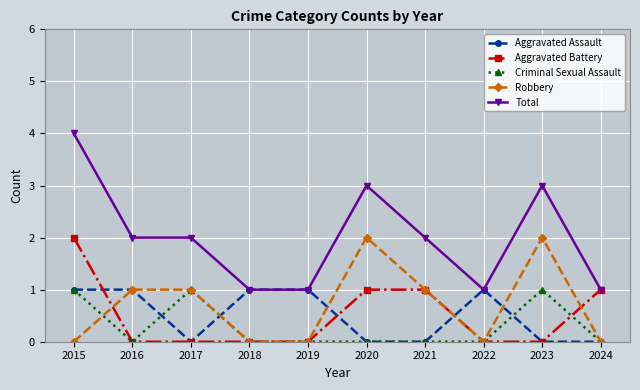

Reading left to right, extract all data points from this chart.

Aggravated Assault: 1	1	0	1	1	0	0	1	0	0
Aggravated Battery: 2	0	0	0	0	1	1	0	0	1
Criminal Sexual Assault: 1	0	1	0	0	0	0	0	1	0
Robbery: 0	1	1	0	0	2	1	0	2	0
Total: 4	2	2	1	1	3	2	1	3	1